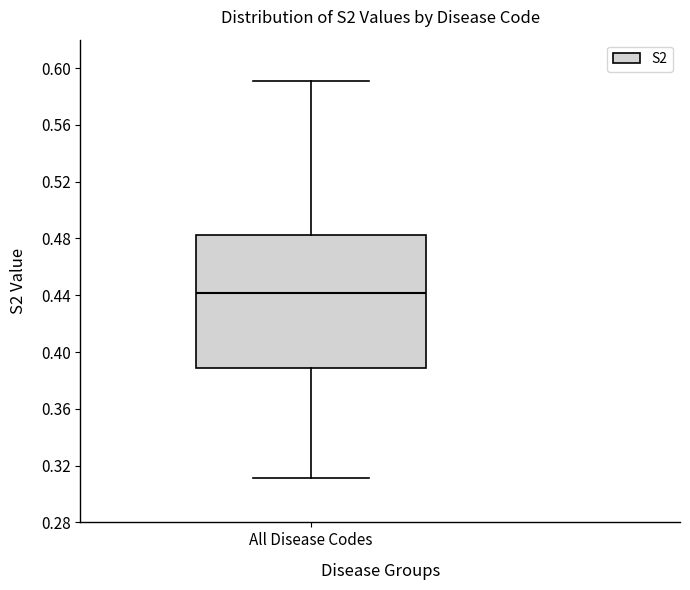

Where is the lower edge of the box for All Disease Codes on the y-axis? The values are not printed on the chart, so give them approximately, as read against the axis.

0.390